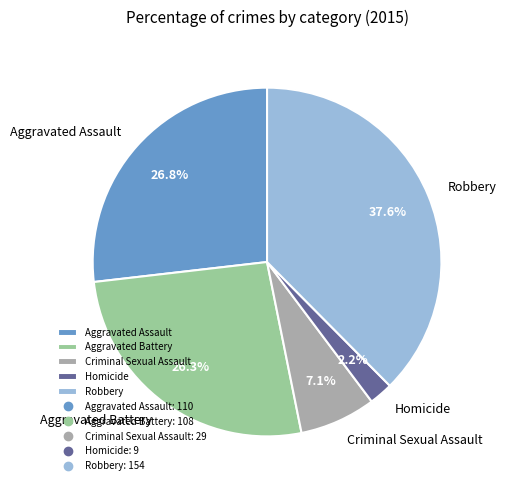

To the nearest percent, what is the combined percentage of Criminal Sexual Assault and Aggravated Assault?

34%